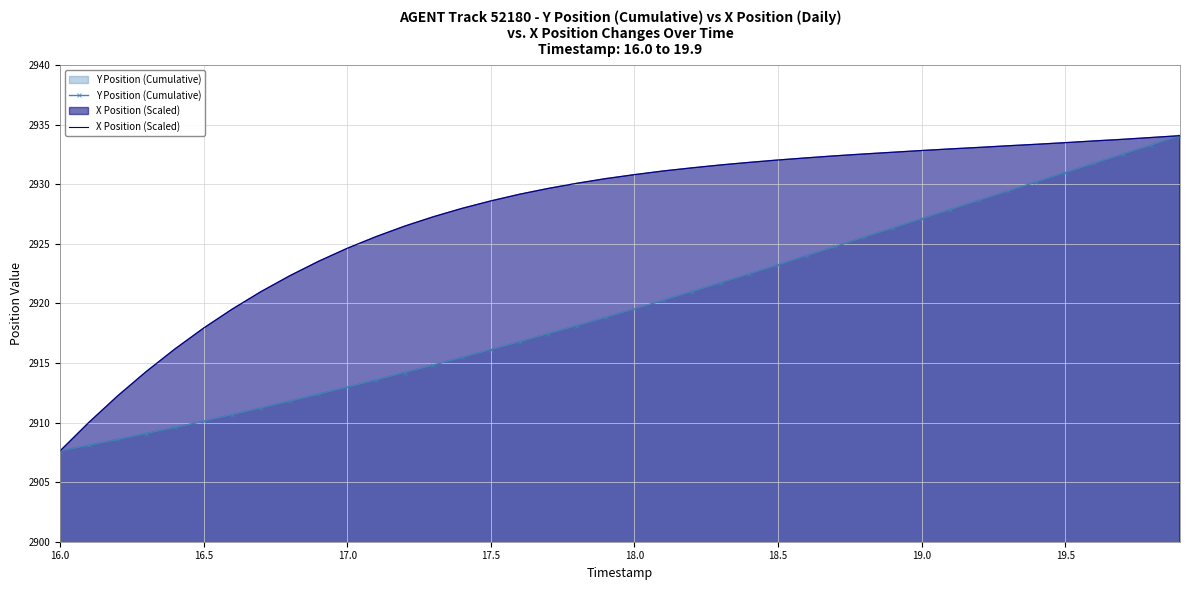

List the series in order of their overall mean, highest first.

X Position (Scaled), Y Position (Cumulative)